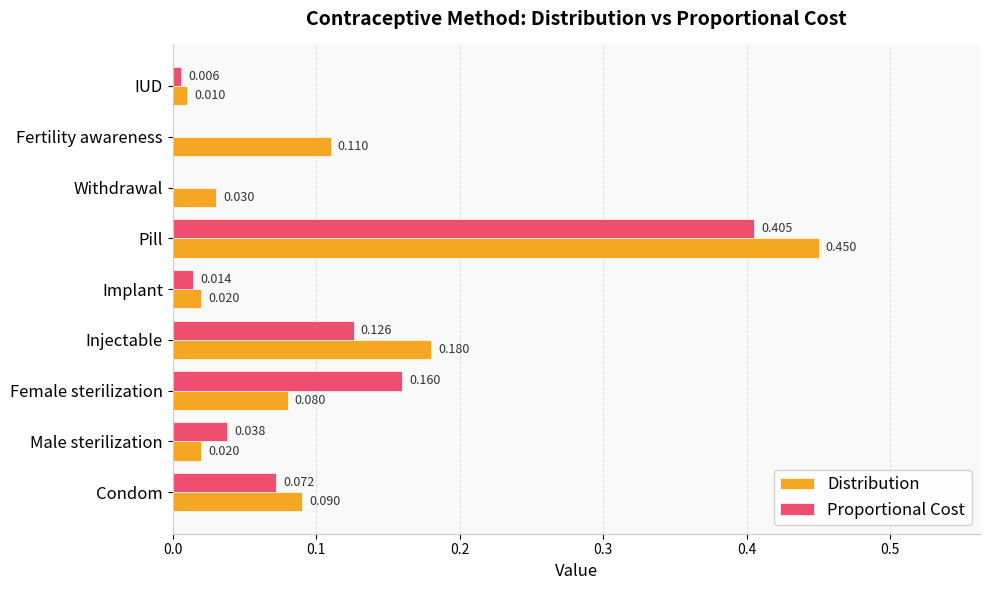

At which category is the sum across all series the highest?

Pill